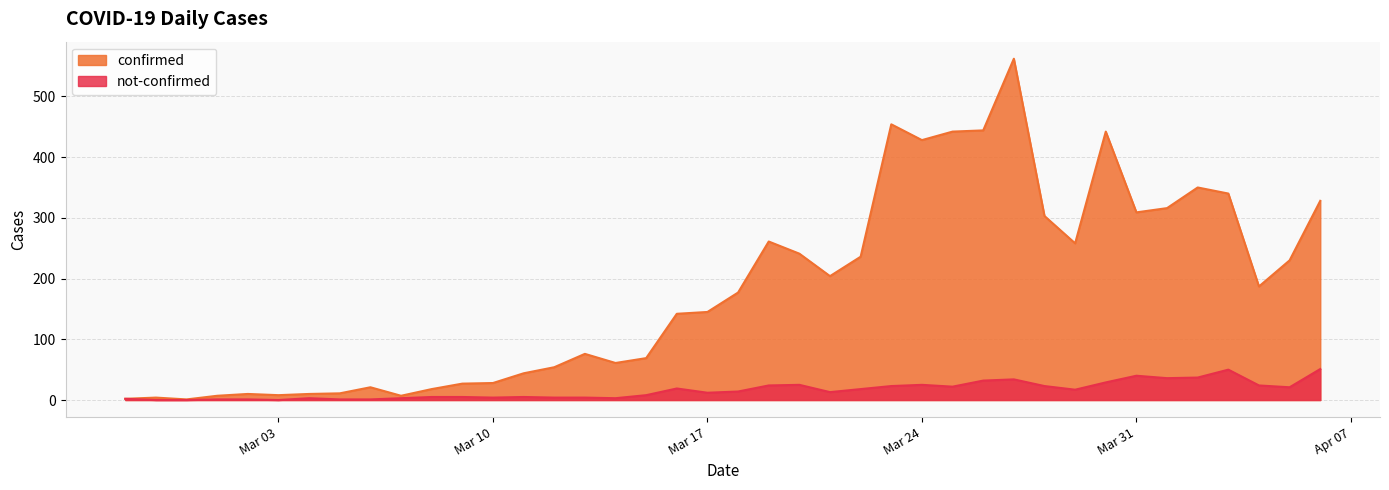

Which series has the largest range (max minus min)?

confirmed